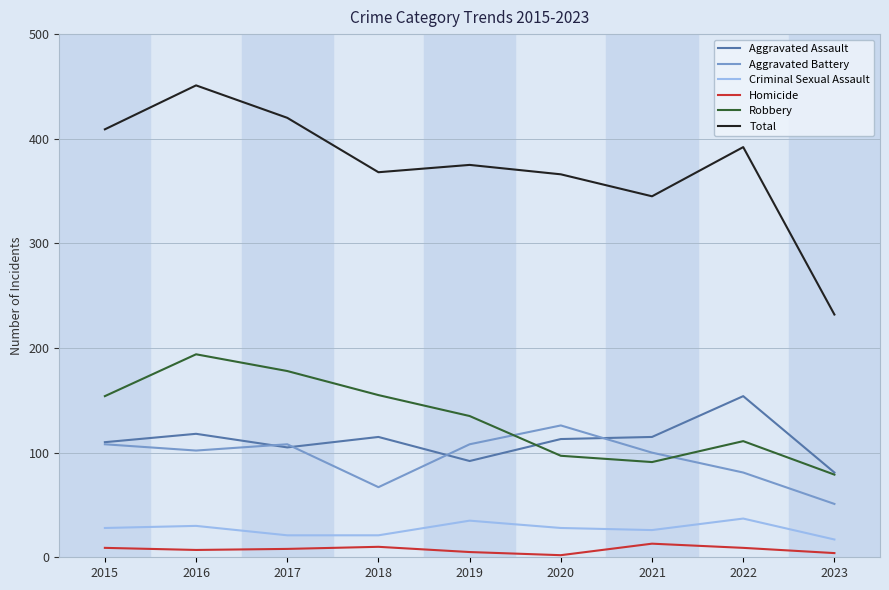

List the series in order of their peak value, highest first.

Total, Robbery, Aggravated Assault, Aggravated Battery, Criminal Sexual Assault, Homicide